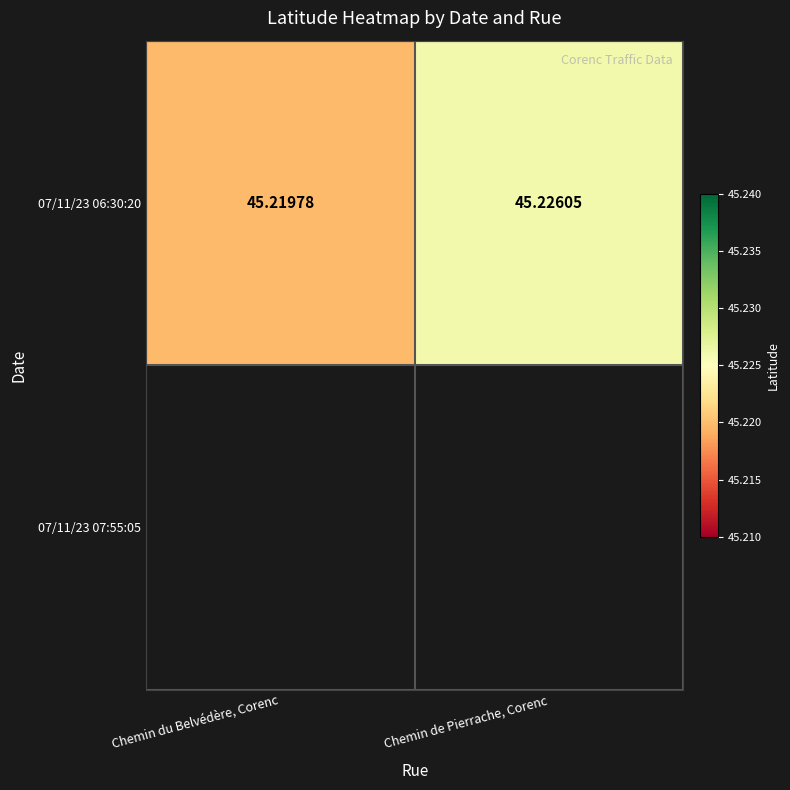

Count the number of categories in the chart.

2